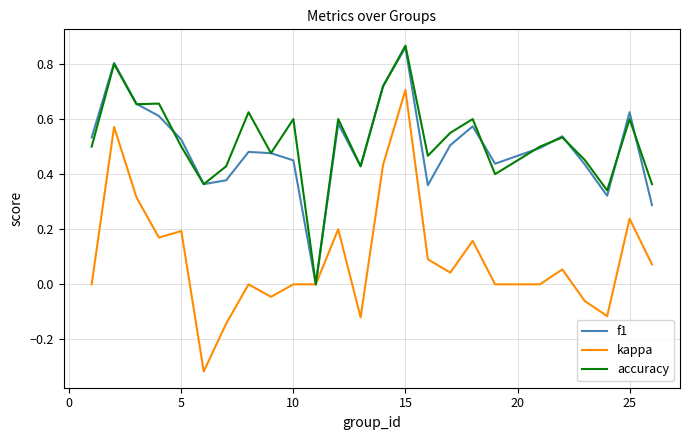

How many lines are shown in the chart?

3